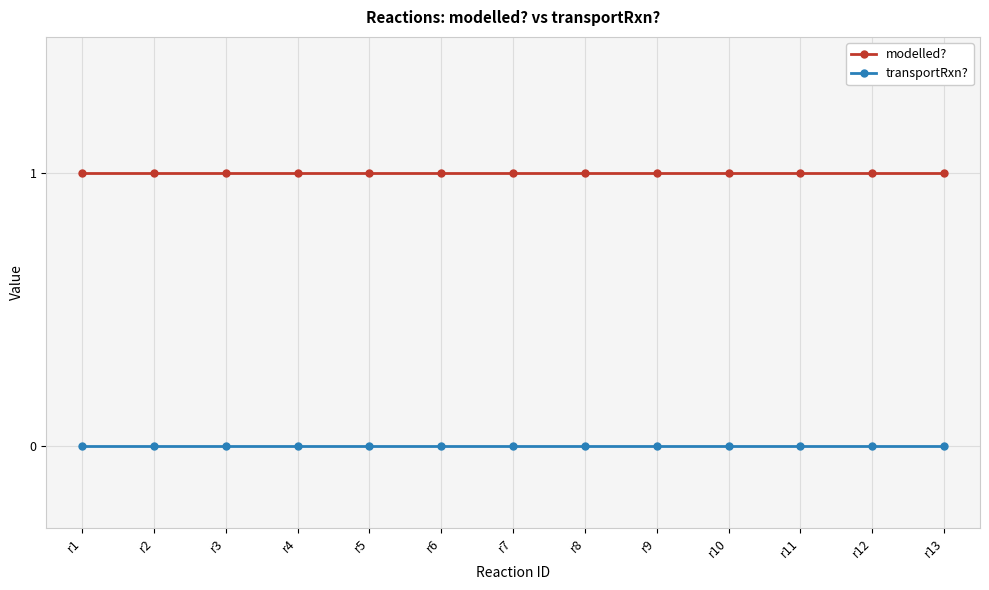

What are all the series names shown in the legend?

modelled?, transportRxn?